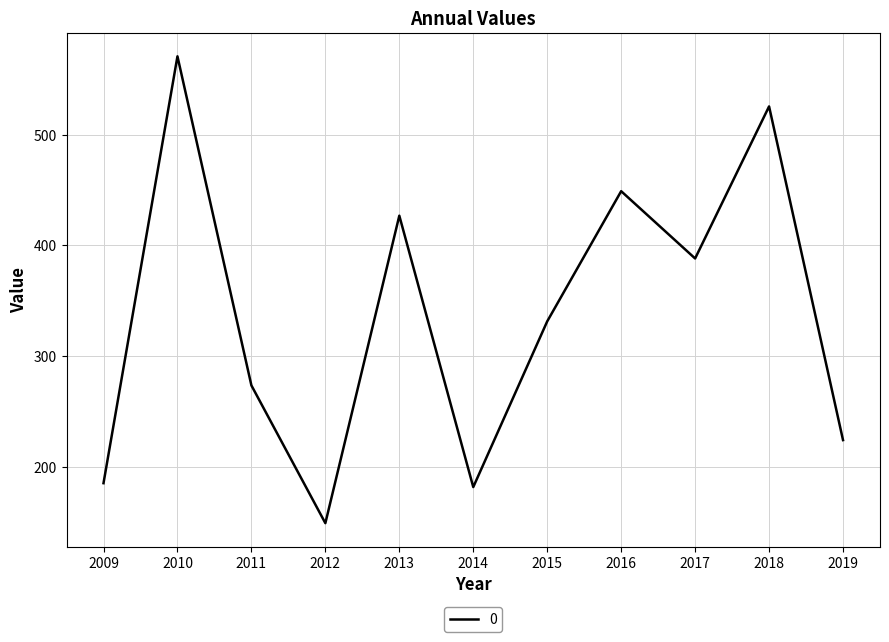

What is the change in value from 2013 to 2014?

-245.1